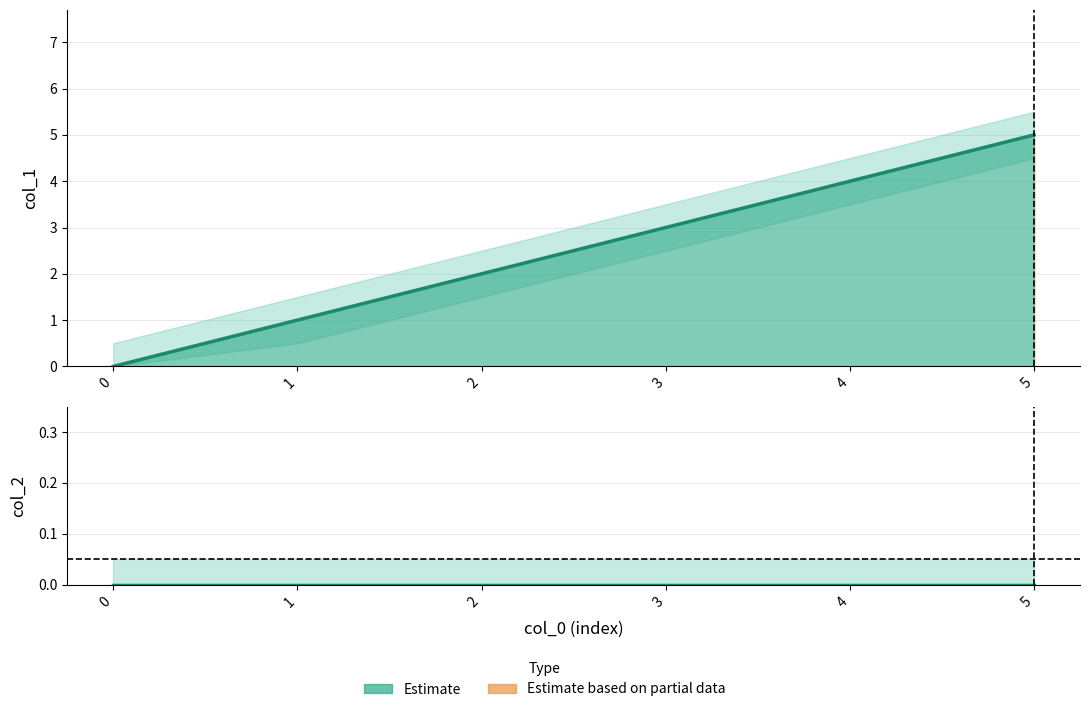

What is the value of the 2nd point from the left?

1